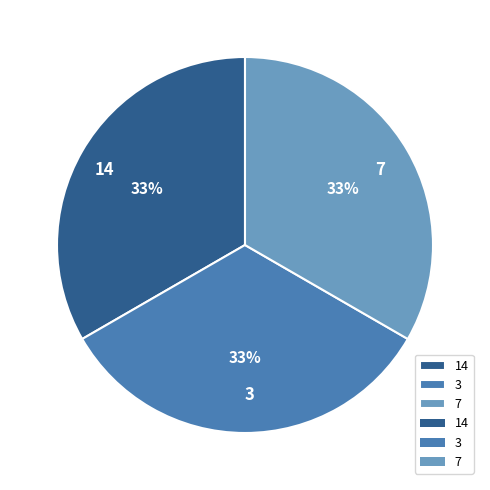

How many segments does this pie chart have?

3